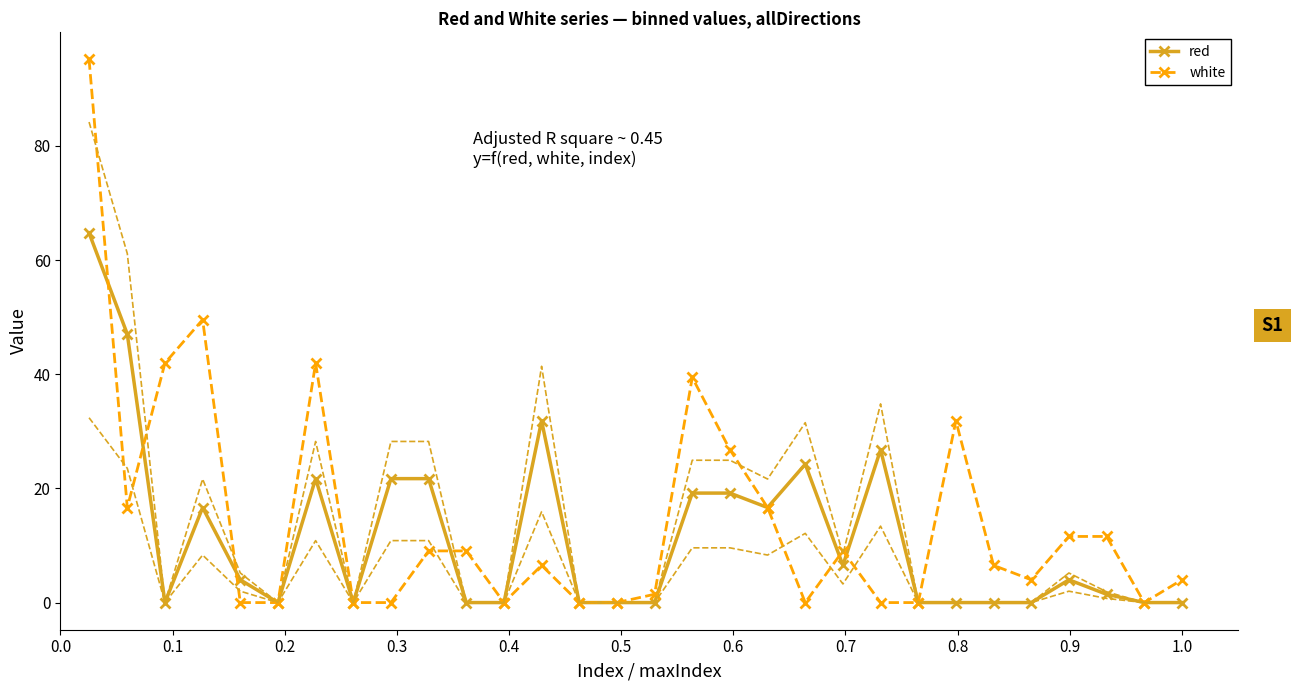

In red, how many points are lower than both neighbors (excluding endpoints)?

5